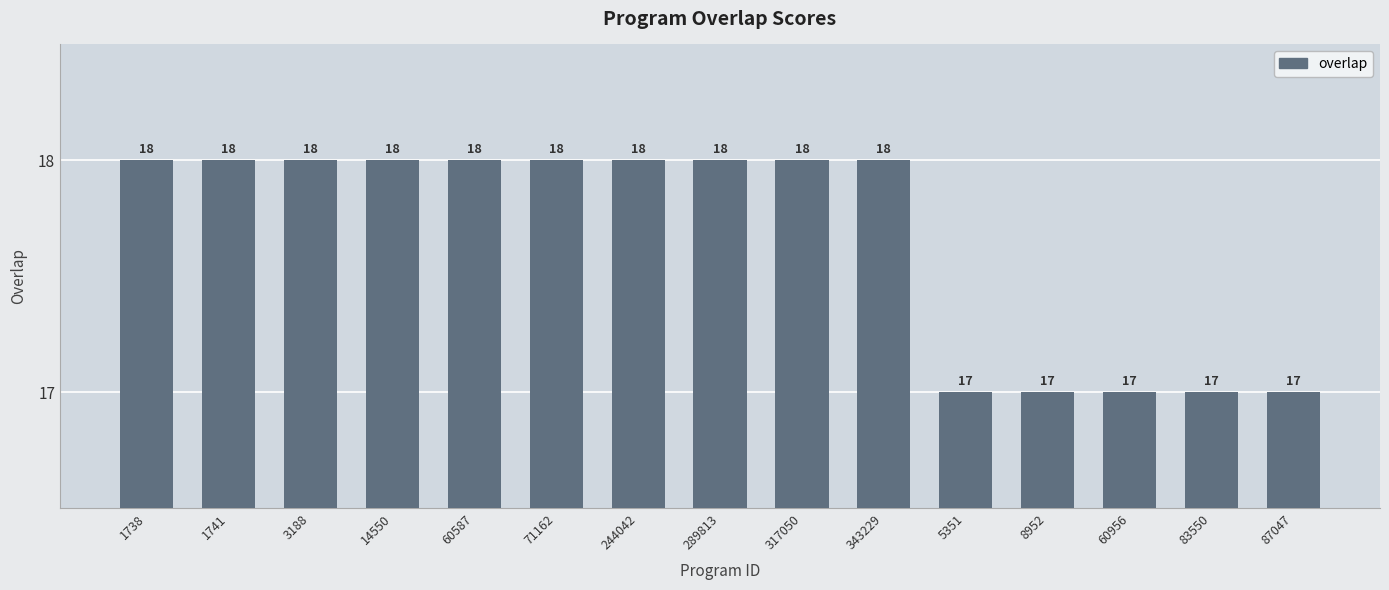

Is it true that the value at 343229 is 18?

True